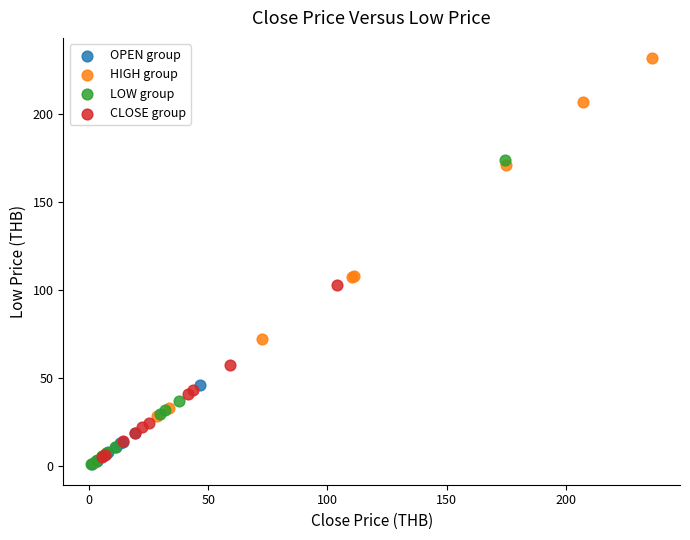

What are all the series names shown in the legend?

OPEN group, HIGH group, LOW group, CLOSE group